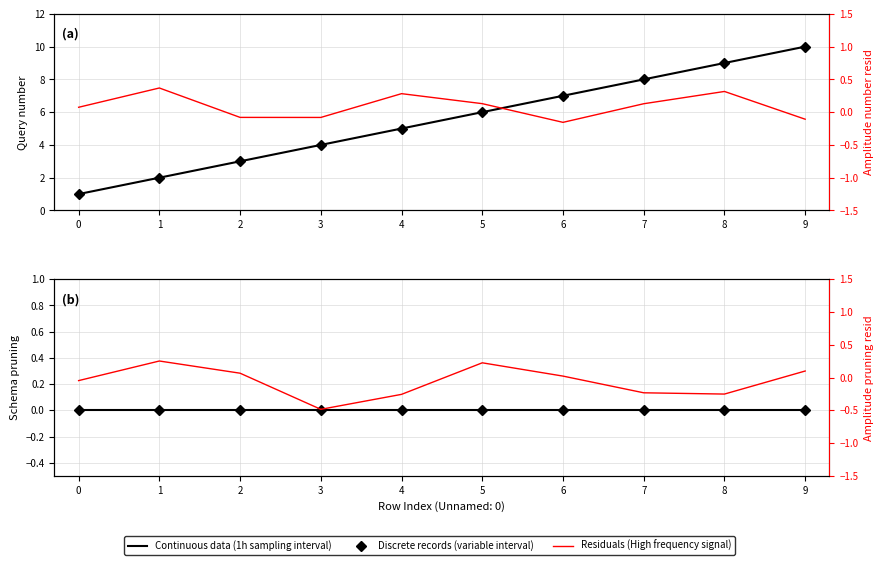

Reading left to right, extract all data points from this chart.

Continuous data (1h sampling interval): 0.0	0.0	0.0	0.0	0.0	0.0	0.0	0.0	0.0	0.0
Discrete records (variable interval): 0.0	0.0	0.0	0.0	0.0	0.0	0.0	0.0	0.0	0.0
Residuals (High frequency signal): -0.0	0.3	0.1	-0.5	-0.3	0.2	0.0	-0.2	-0.3	0.1